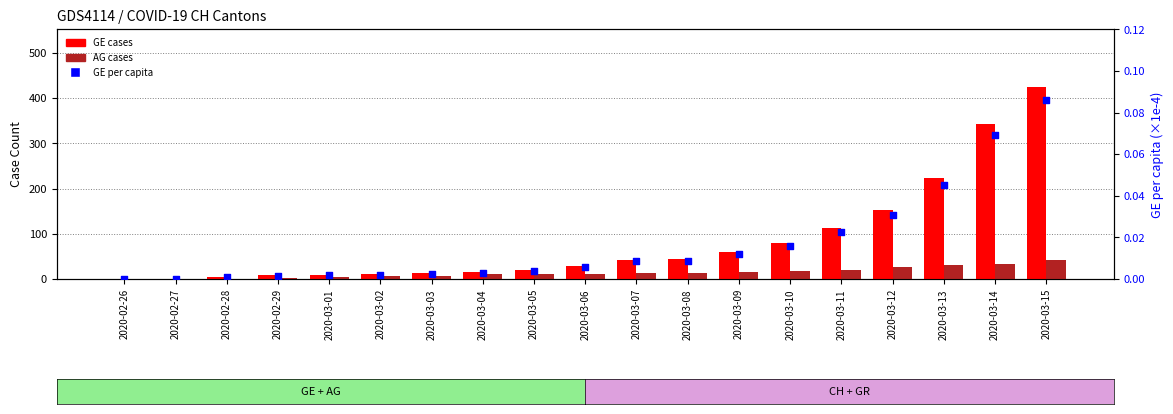

What is the total value across all series at 2020-03-09?

74.0